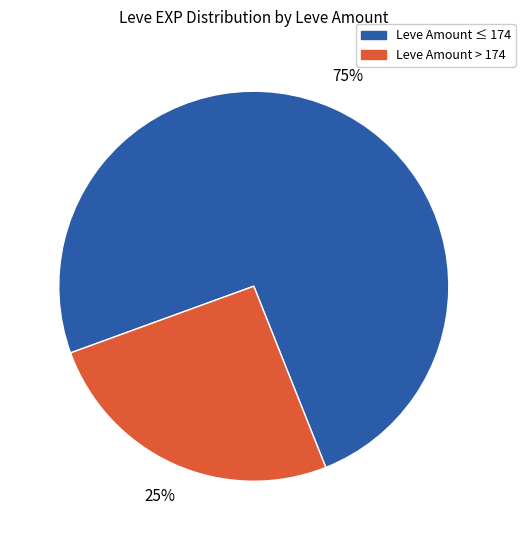

To the nearest percent, what is the average slice percentage?

50%